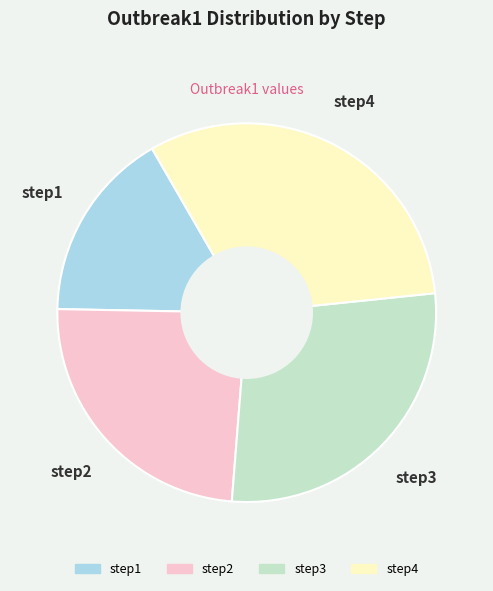

Between step4 and step1, which is larger?

step4